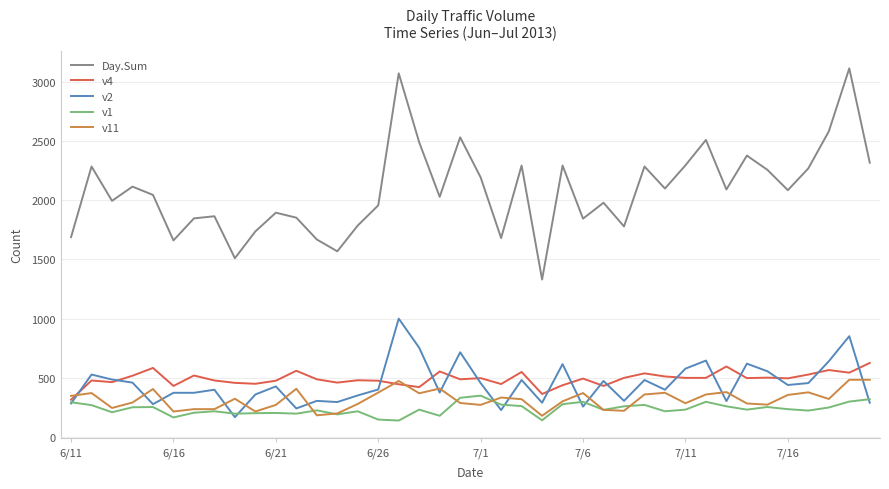

Which series has the widest spread of values?

Day.Sum